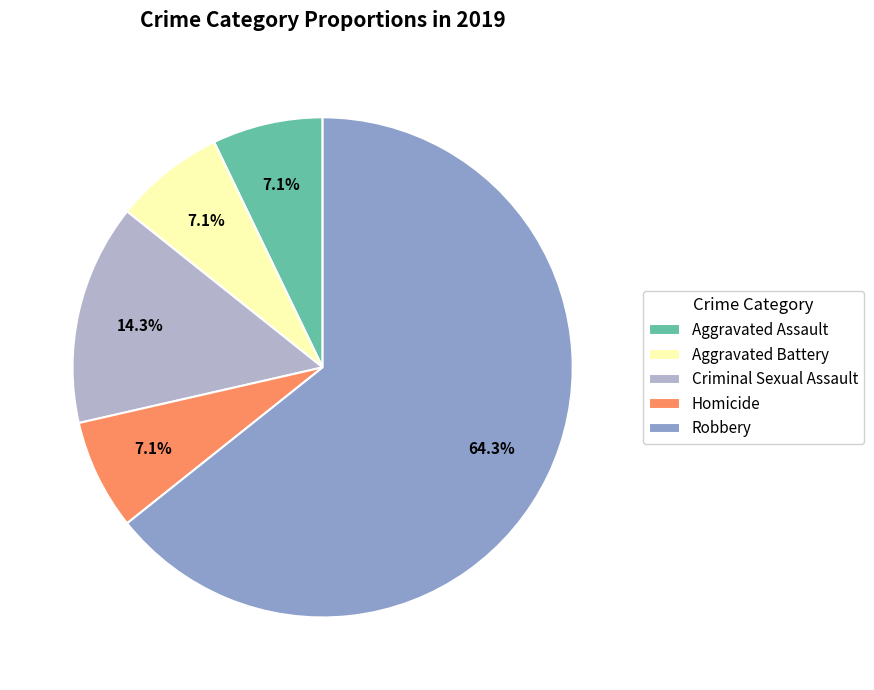

How many slices are in this pie chart?

5